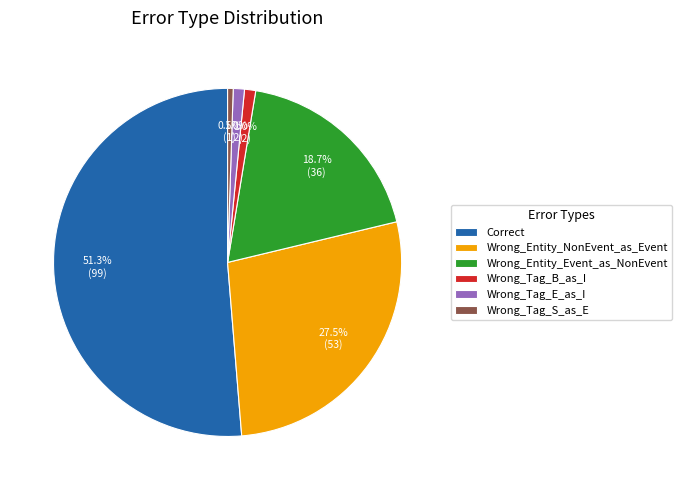

How many segments does this pie chart have?

6